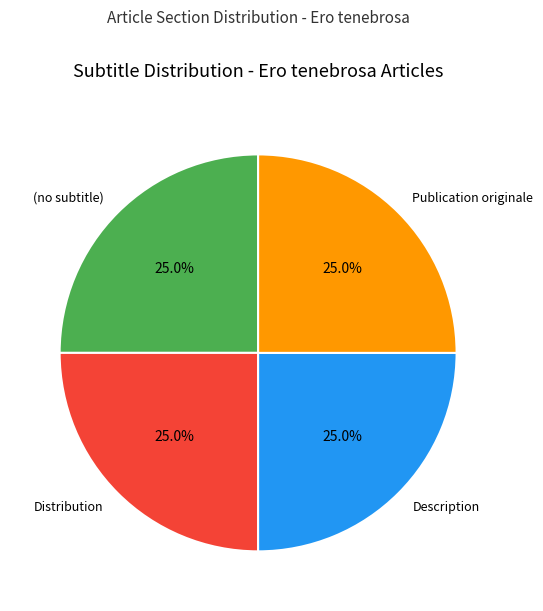

To the nearest percent, what is the difference between the largest and smallest slice percentages?

0%